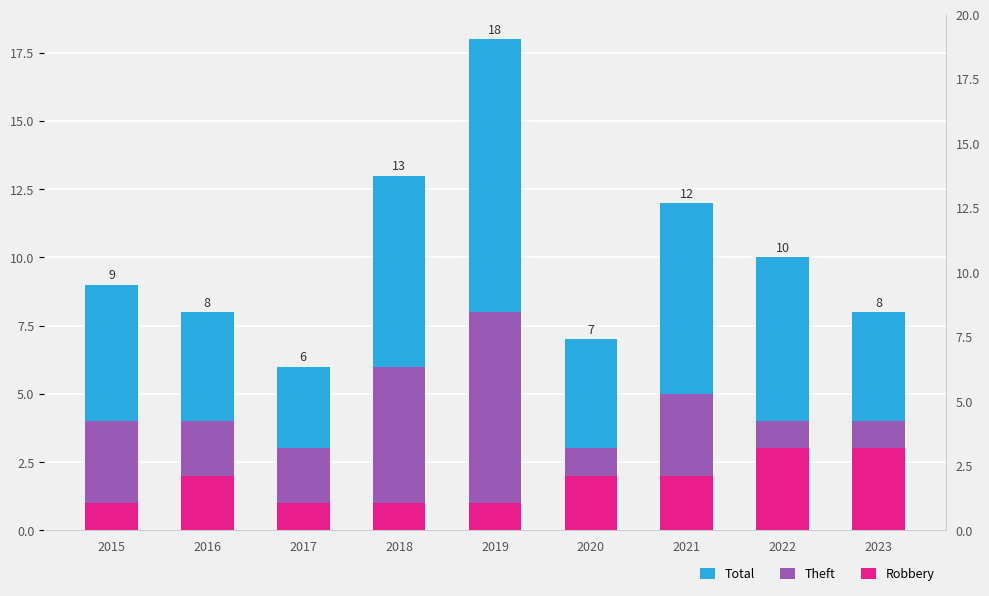

Rank the categories by Total value from lowest to highest.

2017, 2016, 2020, 2023, 2015, 2022, 2018, 2021, 2019